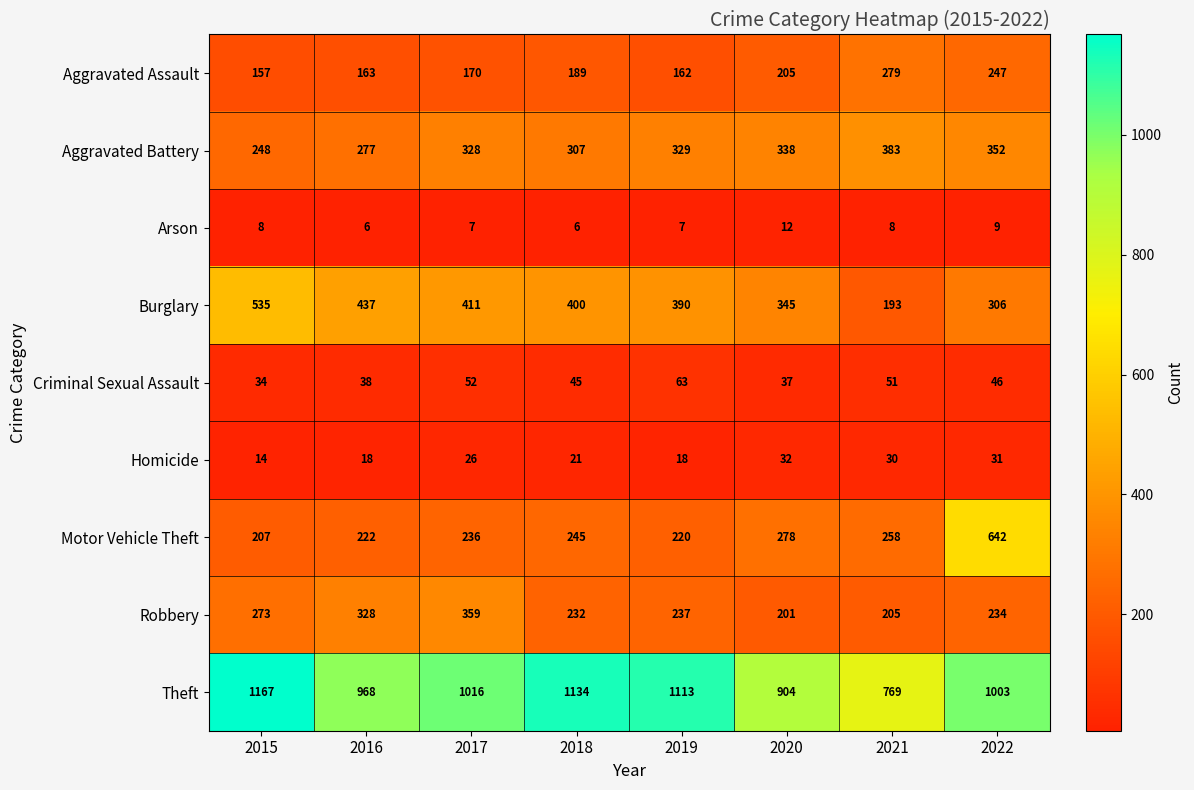

At how many categories does at least one series exceed 972?

5